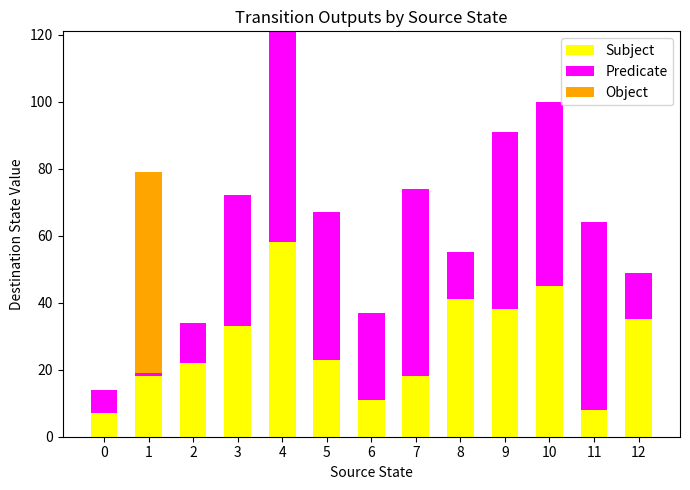

How many distinct data groups are displayed?

3